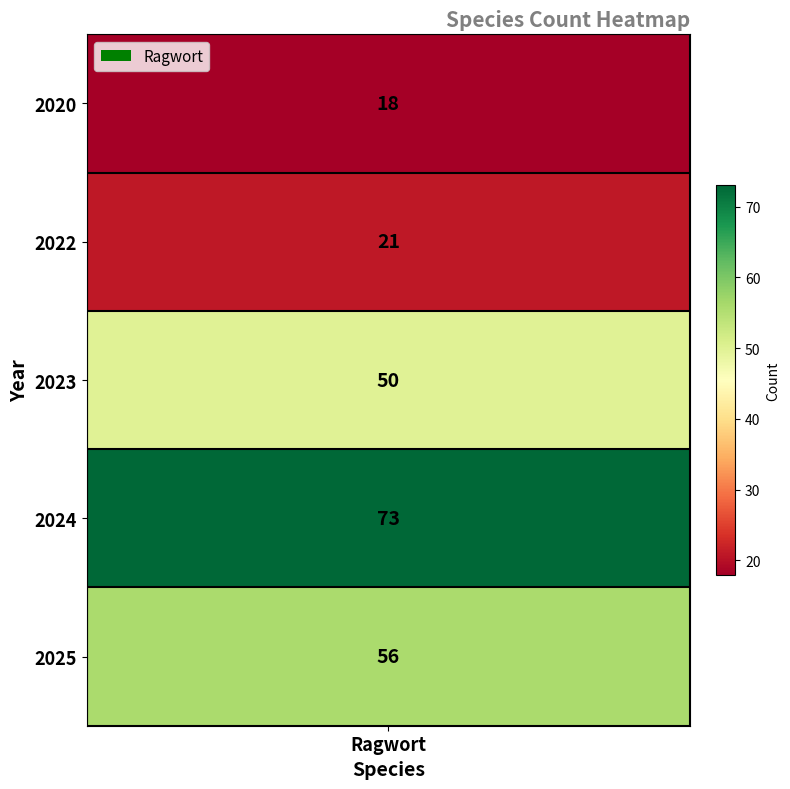

Rank the categories by value from lowest to highest.

2020, 2022, 2023, 2025, 2024